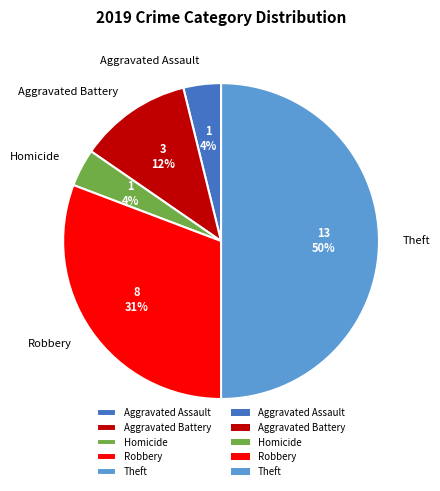

Which has a higher value, Homicide or Aggravated Battery?

Aggravated Battery